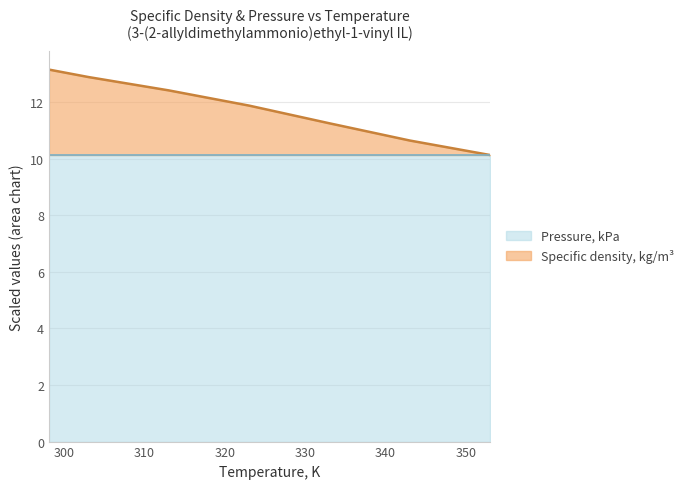

The chart shows a value of 13.2 at 298.1. True or false?

True